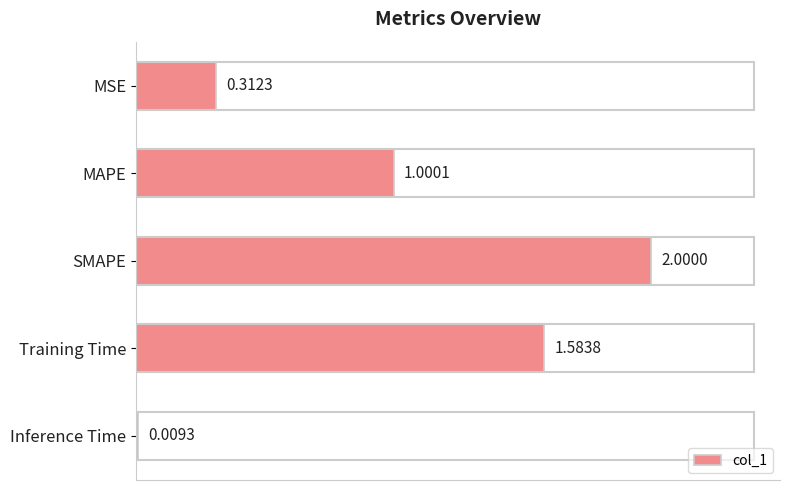

What is the label of the 5th bar from the top?

Inference Time